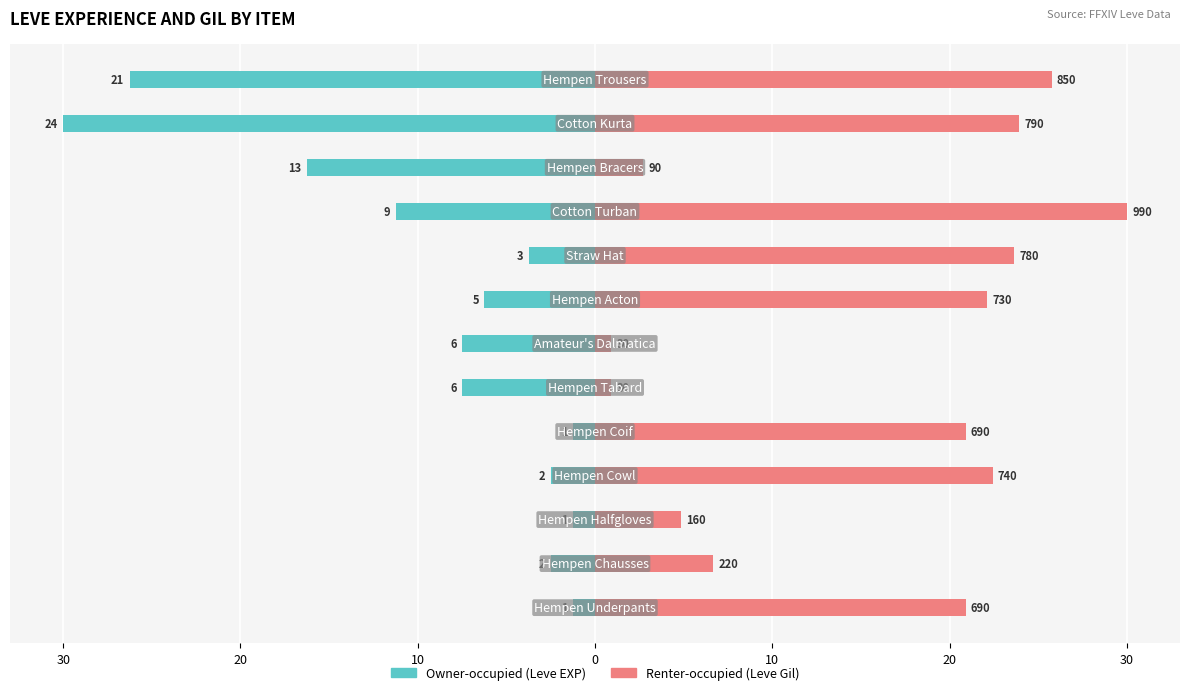

What is the value of the Renter-occupied (Leve Gil) bar at the 3rd from the left?

4.8